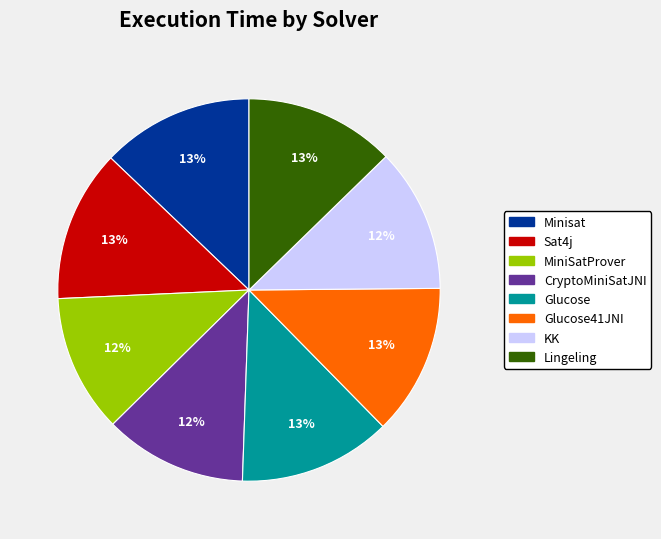

Is there a majority slice in this chart?

No